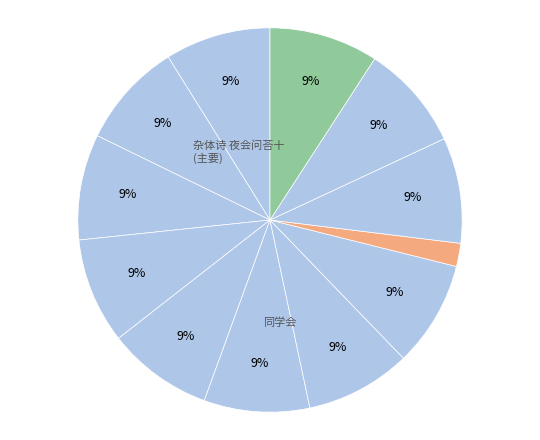

Which category has the smallest portion of the pie?

同学会·问津何处武陵源